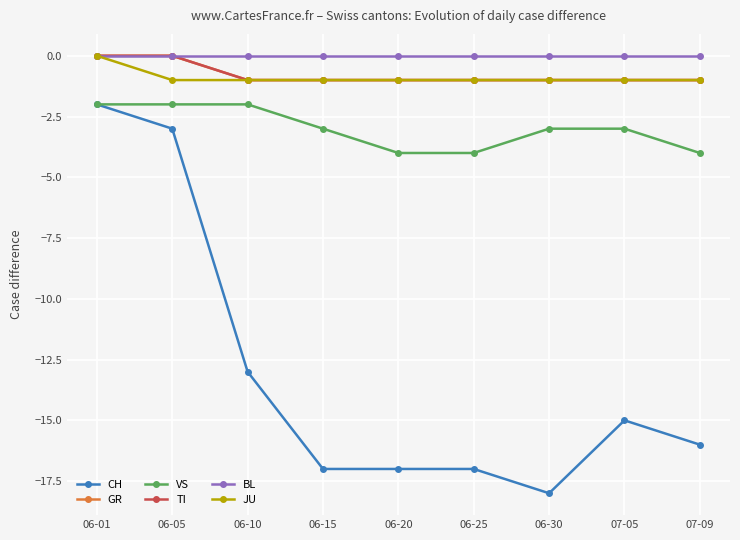

Count the JU values in the range -1 to 0.

9